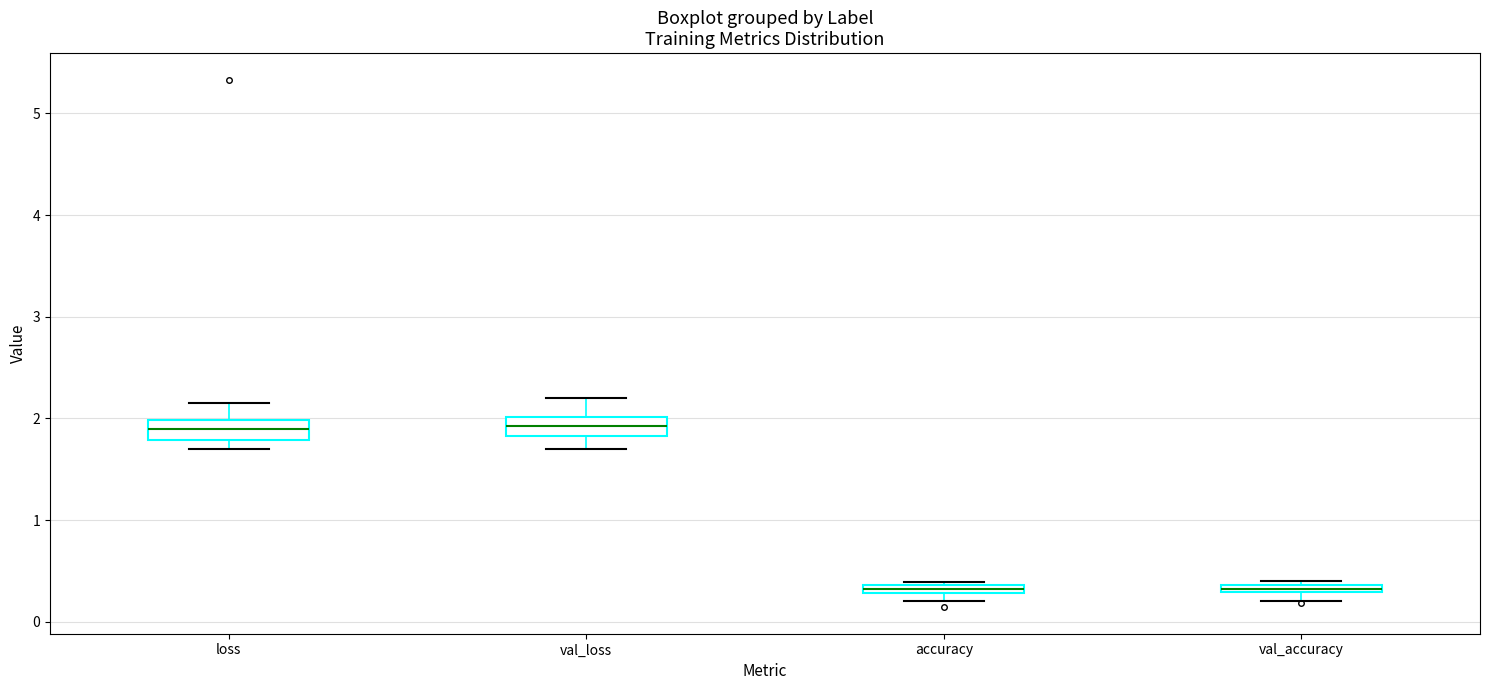

Where does the upper whisker of the box for val_loss end on the y-axis? The values are not printed on the chart, so give them approximately, as read against the axis.

2.2